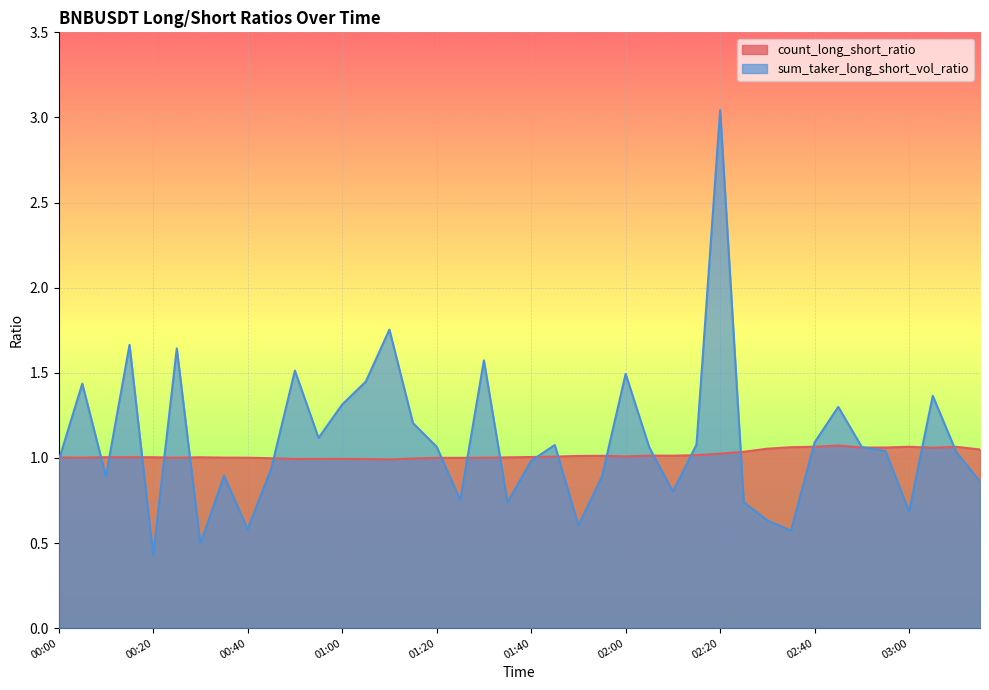

What is the difference between the maximum and second lowest values in the count_long_short_ratio series?

0.1